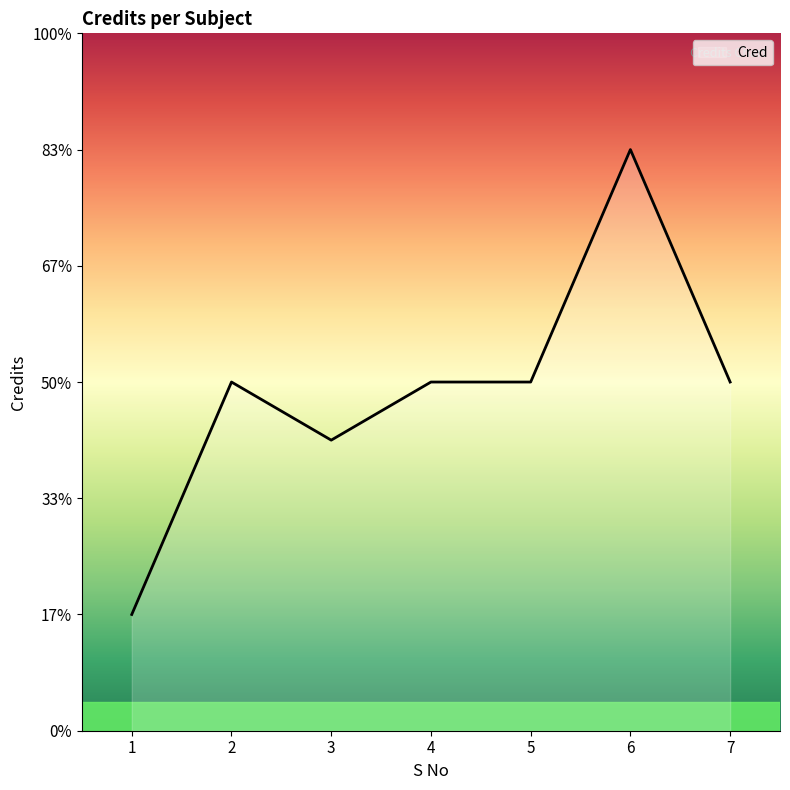

Which category has the highest value across all series?

6